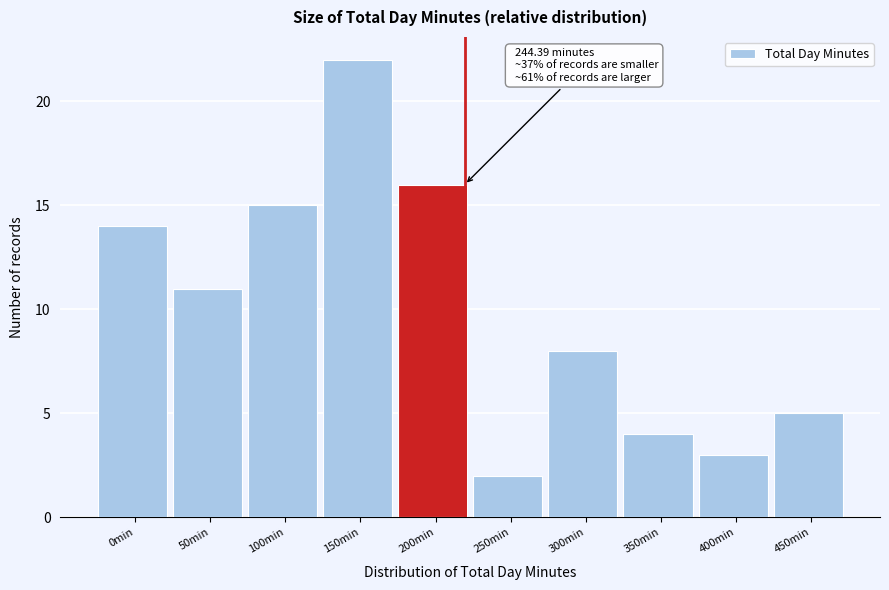

Reading right to left, list all the values displayed in this chart.

450min=5	400min=3	350min=4	300min=8	250min=2	200min=16	150min=22	100min=15	50min=11	0min=14